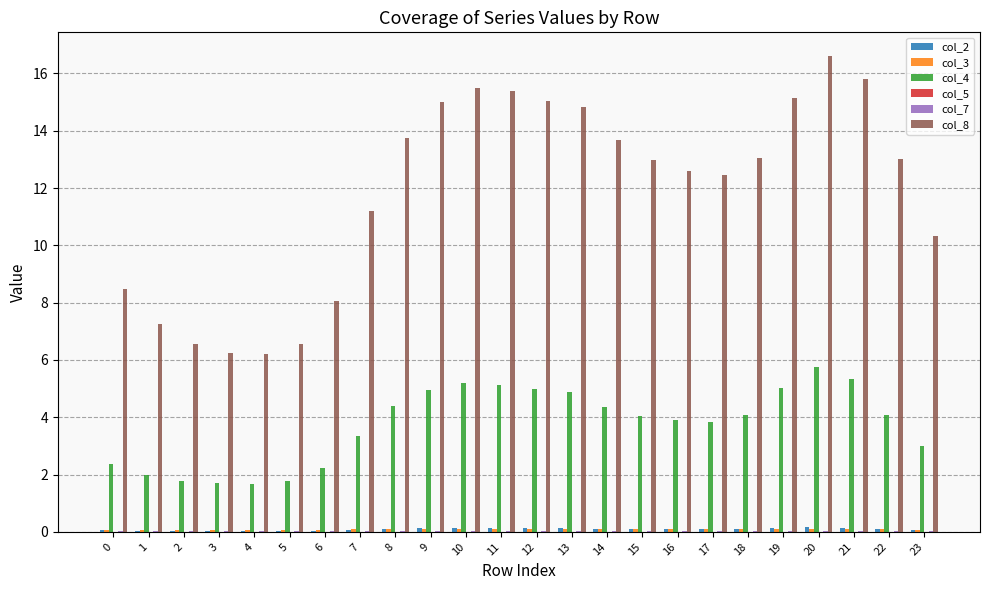

The value of col_8 at 5 is 1.6. True or false?

False